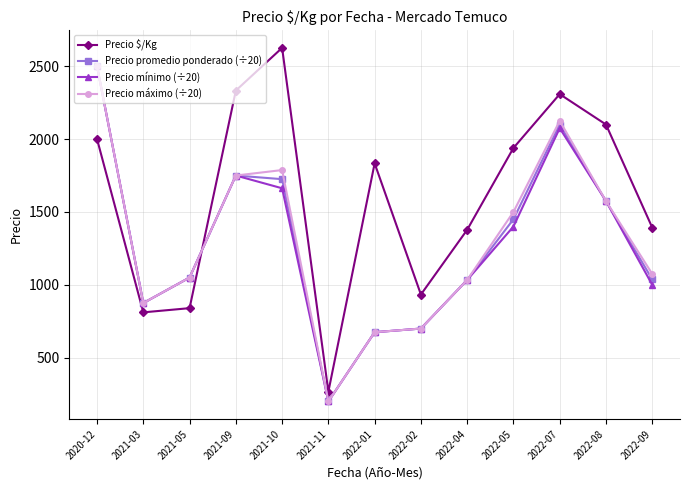

Which series has the largest range (max minus min)?

Precio $/Kg